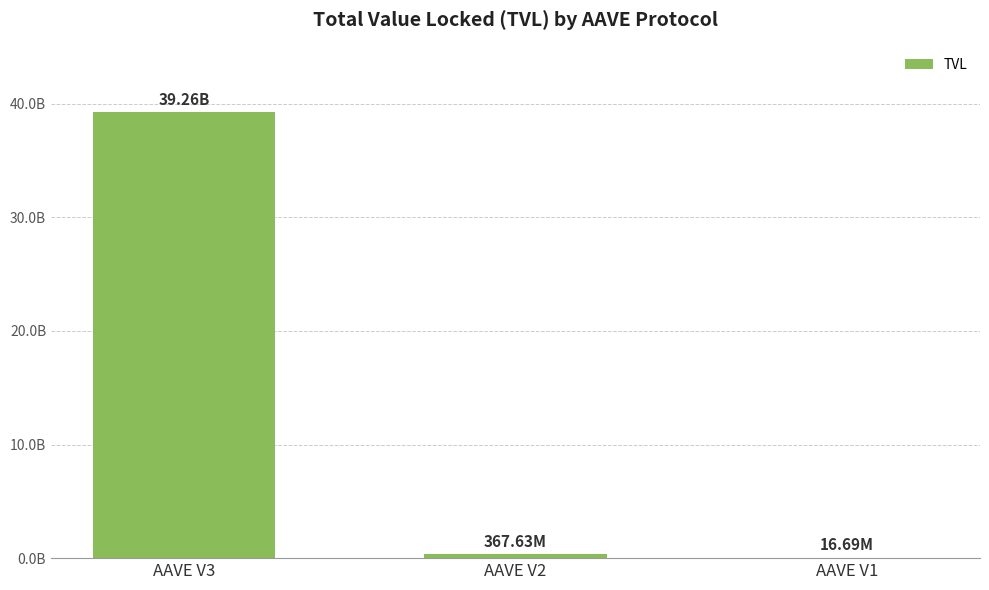

Are the bars horizontal?

No